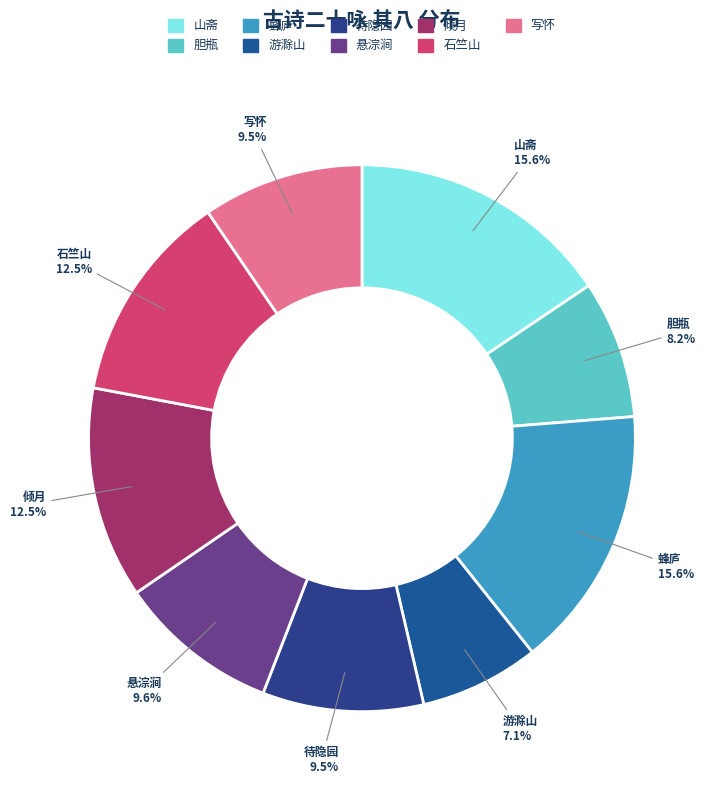

Combined, what portion of the pie is 待隐园 and 山斋?

25.1%